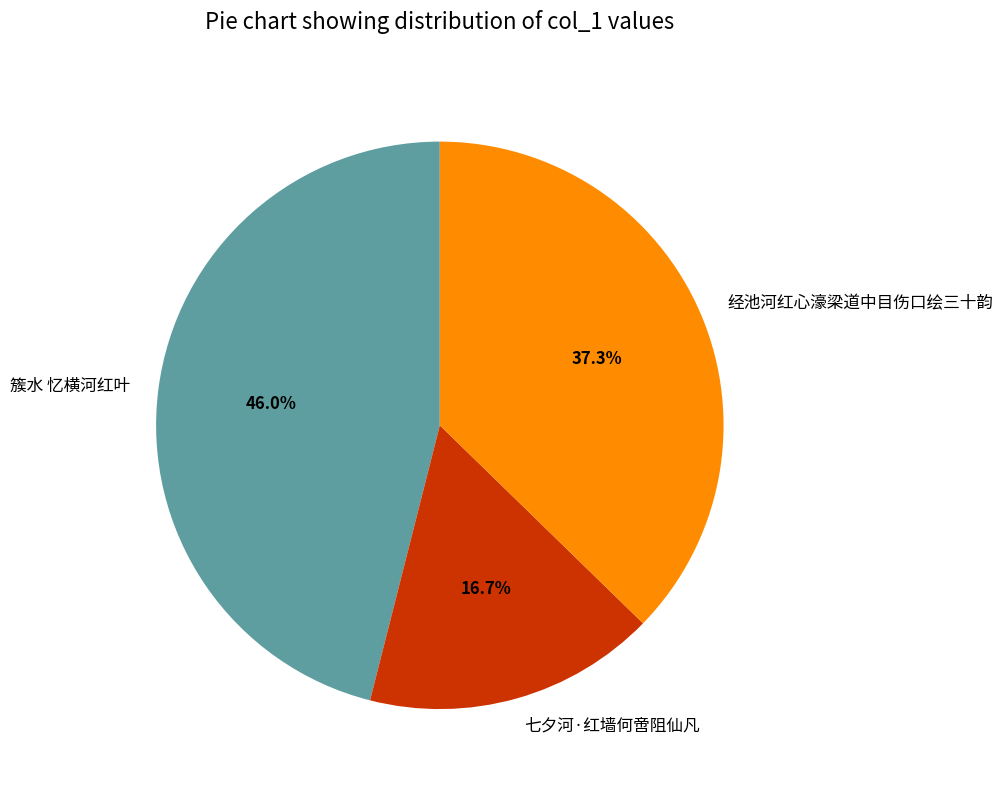

Is the sum of 经池河红心濠梁道中目伤口绘三十韵 and 七夕河·红墙何啻阻仙凡 greater than half?

Yes